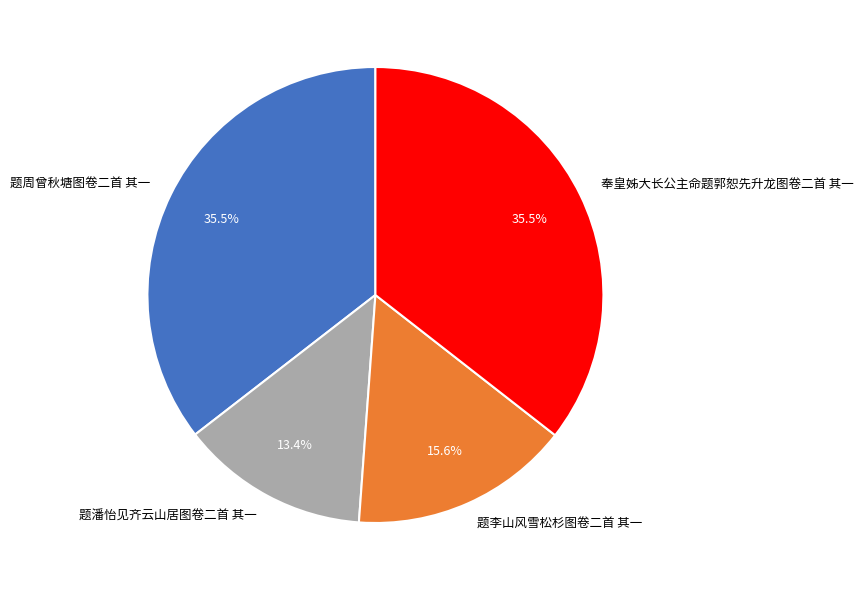

True or false: 奉皇姊大长公主命题郭恕先升龙图卷二首 其一 accounts for 42% of the total.

False